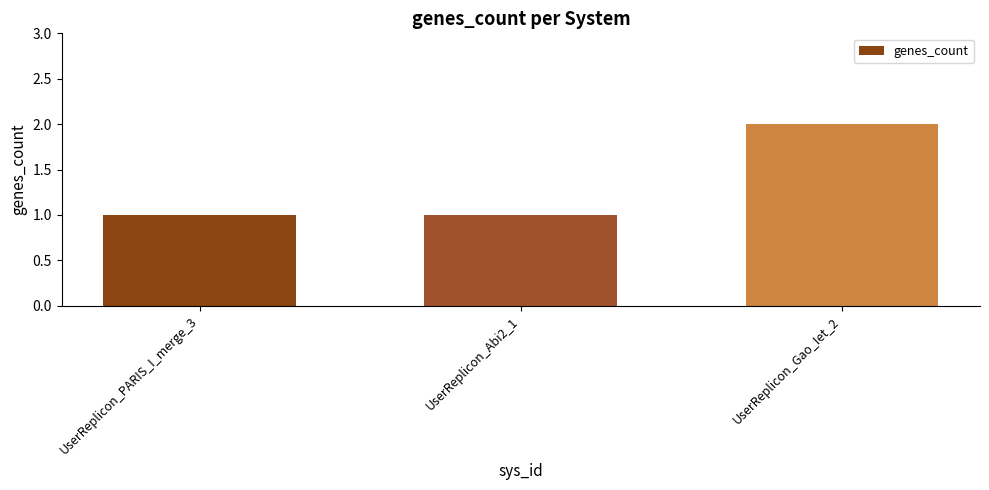

Between UserReplicon_Gao_Iet_2 and UserReplicon_Abi2_1, which is larger?

UserReplicon_Gao_Iet_2